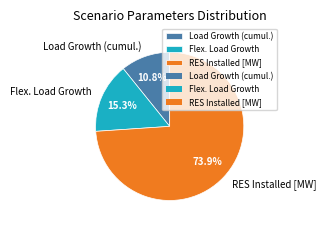

Rank the categories by value from lowest to highest.

Load Growth (cumul.), Flex. Load Growth, RES Installed [MW]